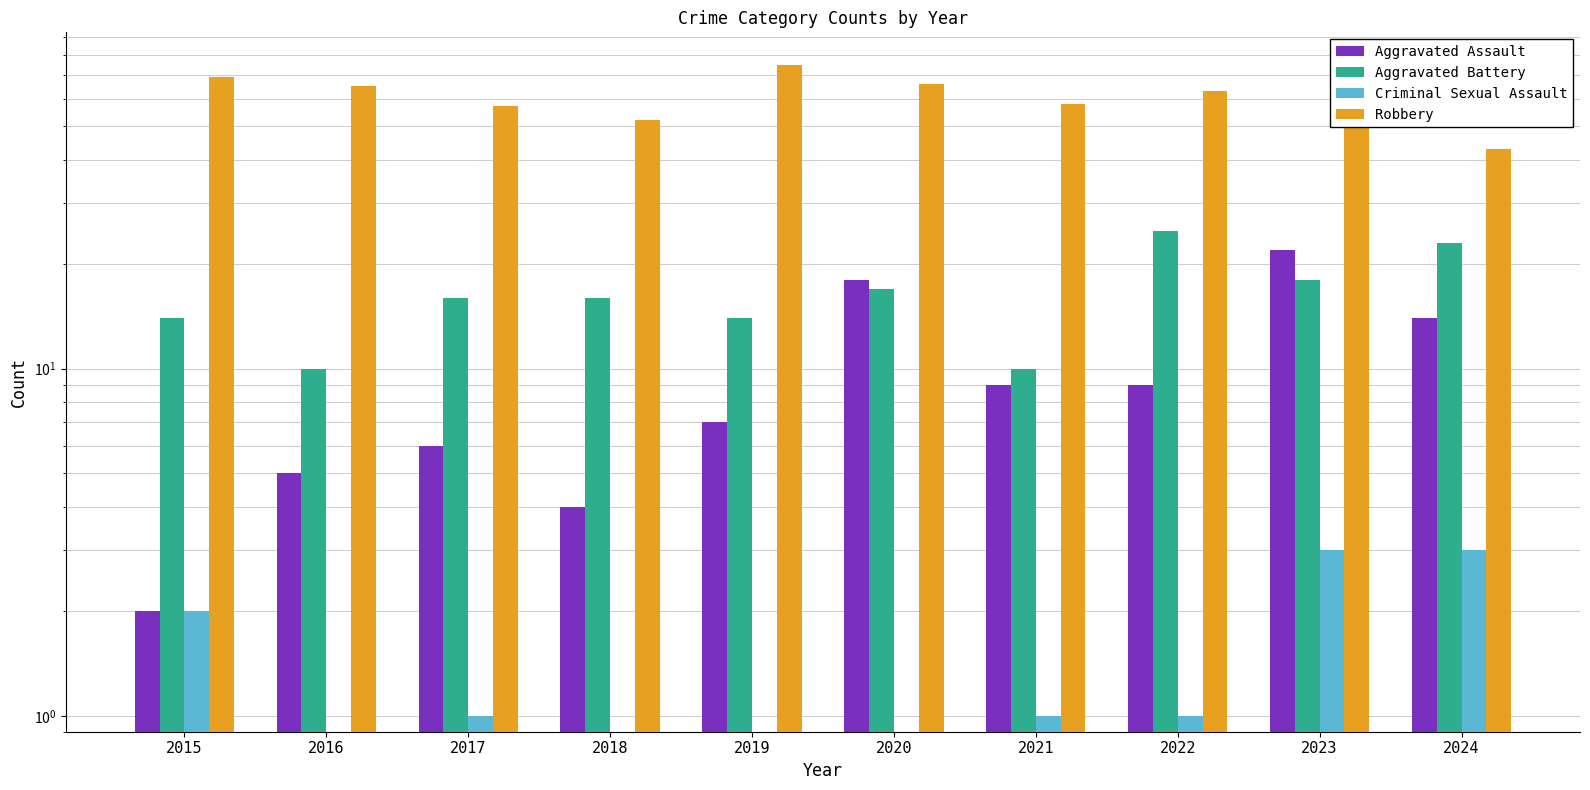

True or false: Aggravated Battery has a value of 16 at 2016.

False